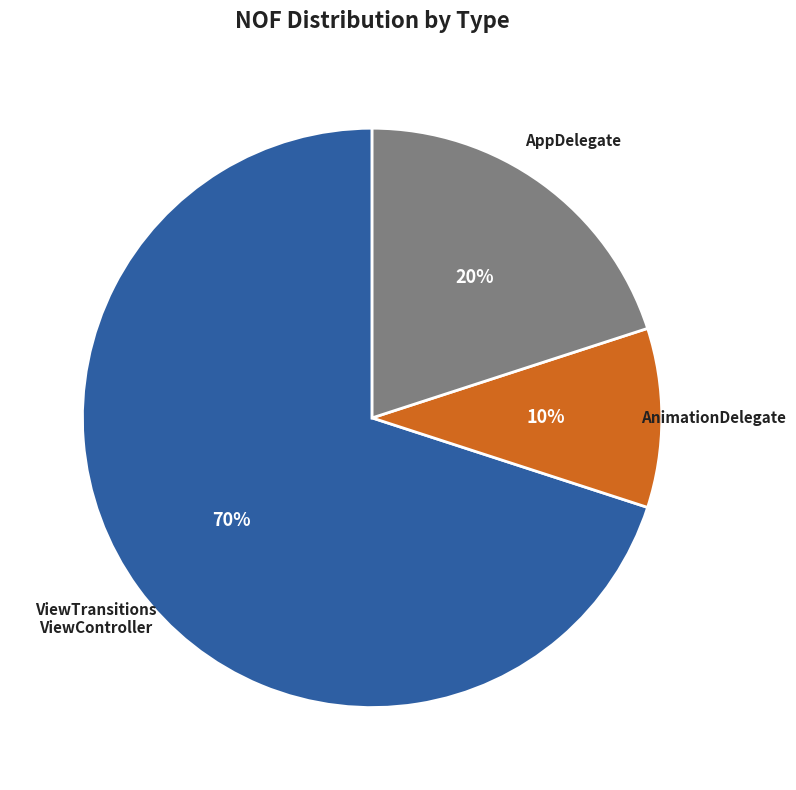

Does any single category account for the majority?

Yes